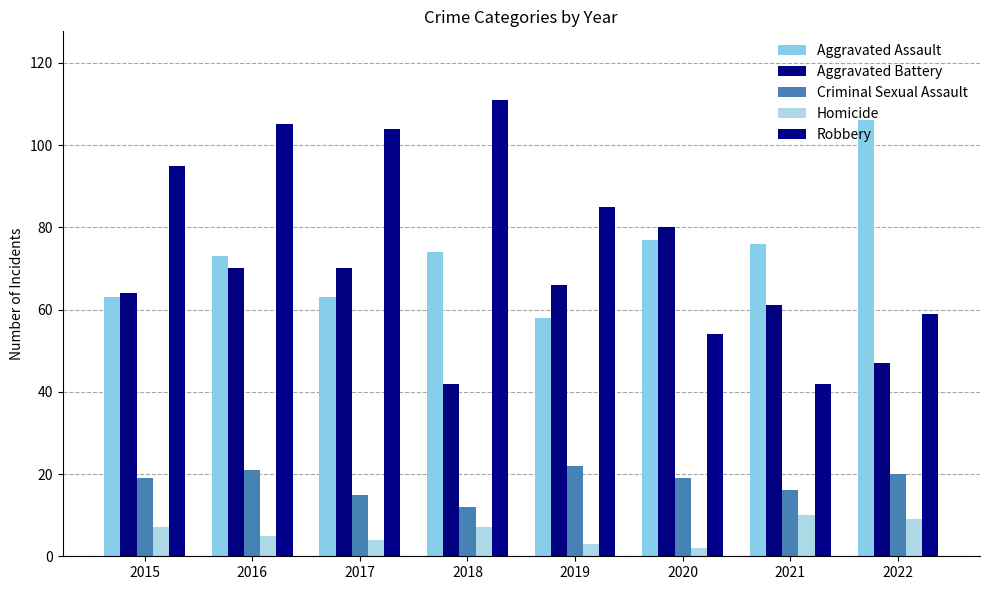

What is the approximate value of Homicide at 2016?

5